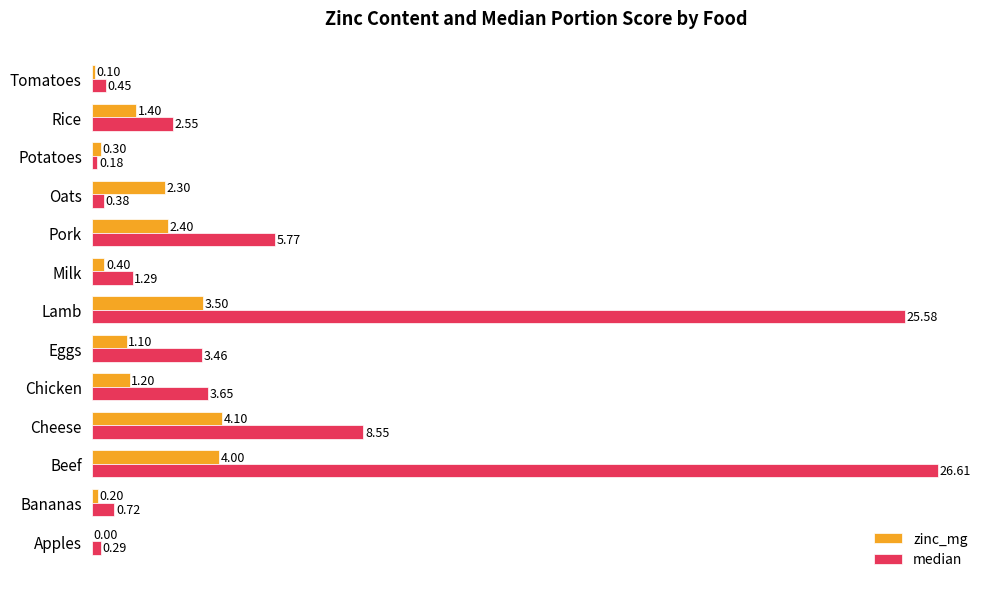

At which label is median closest to 13?

Cheese